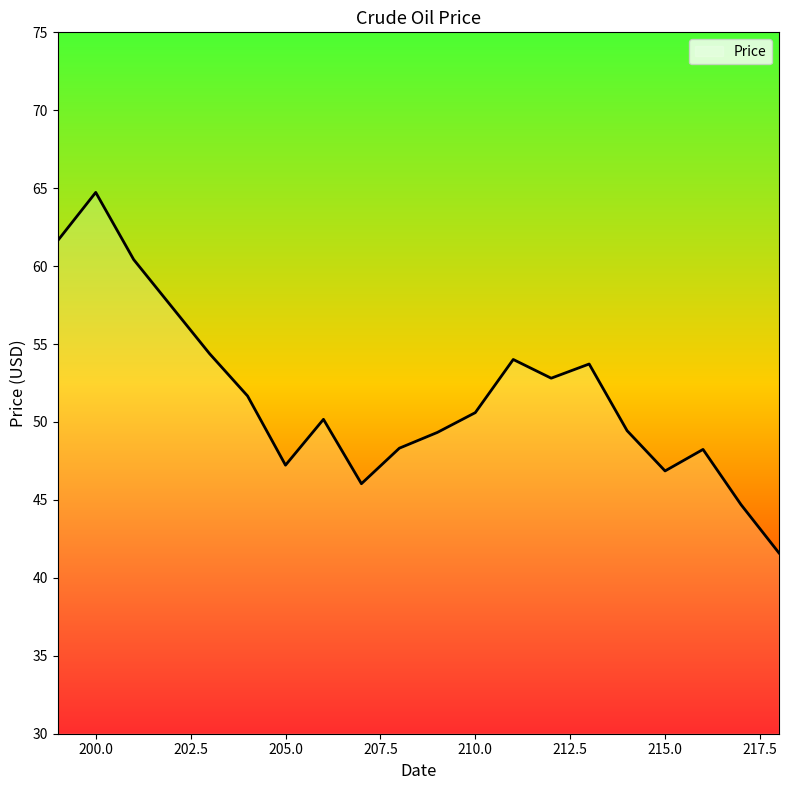

What is the greatest value displayed?

64.7